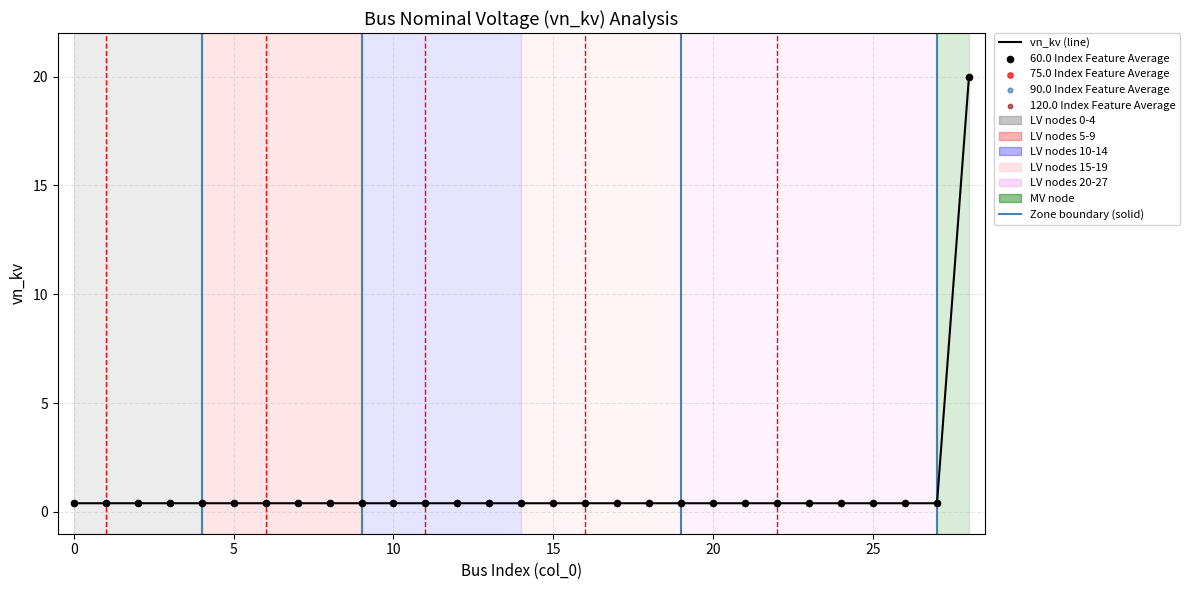

What is the maximum value shown in the chart?

20.0